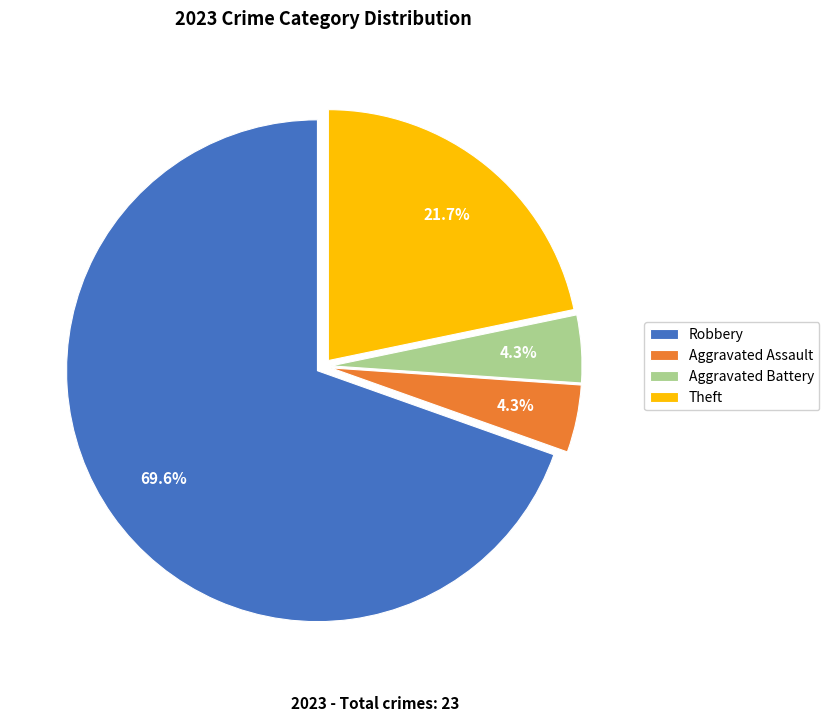

How many slices are in this pie chart?

4